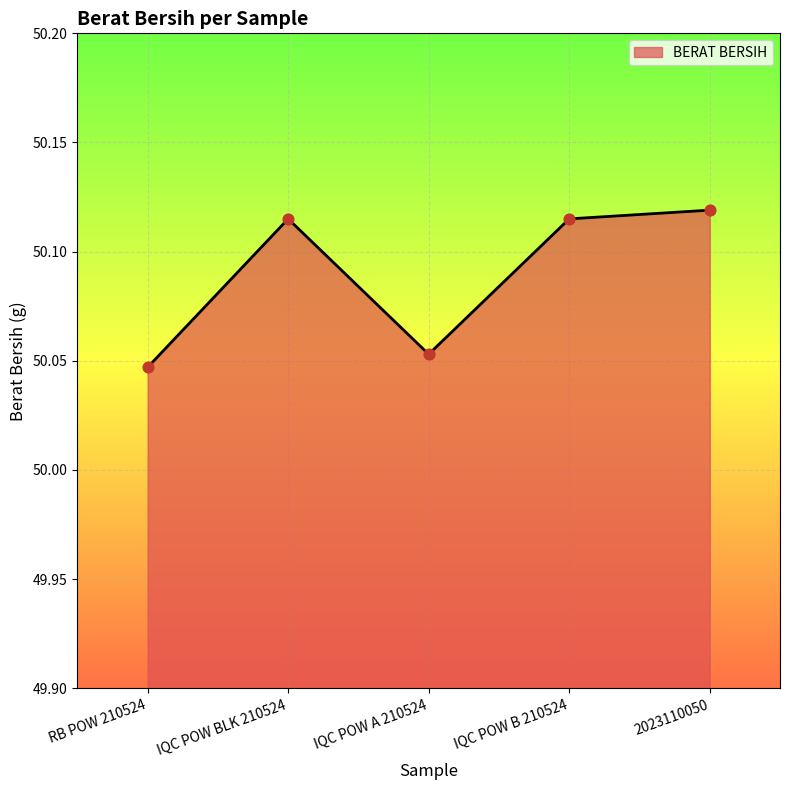

Between IQC POW B 210524 and RB POW 210524, which is larger?

IQC POW B 210524